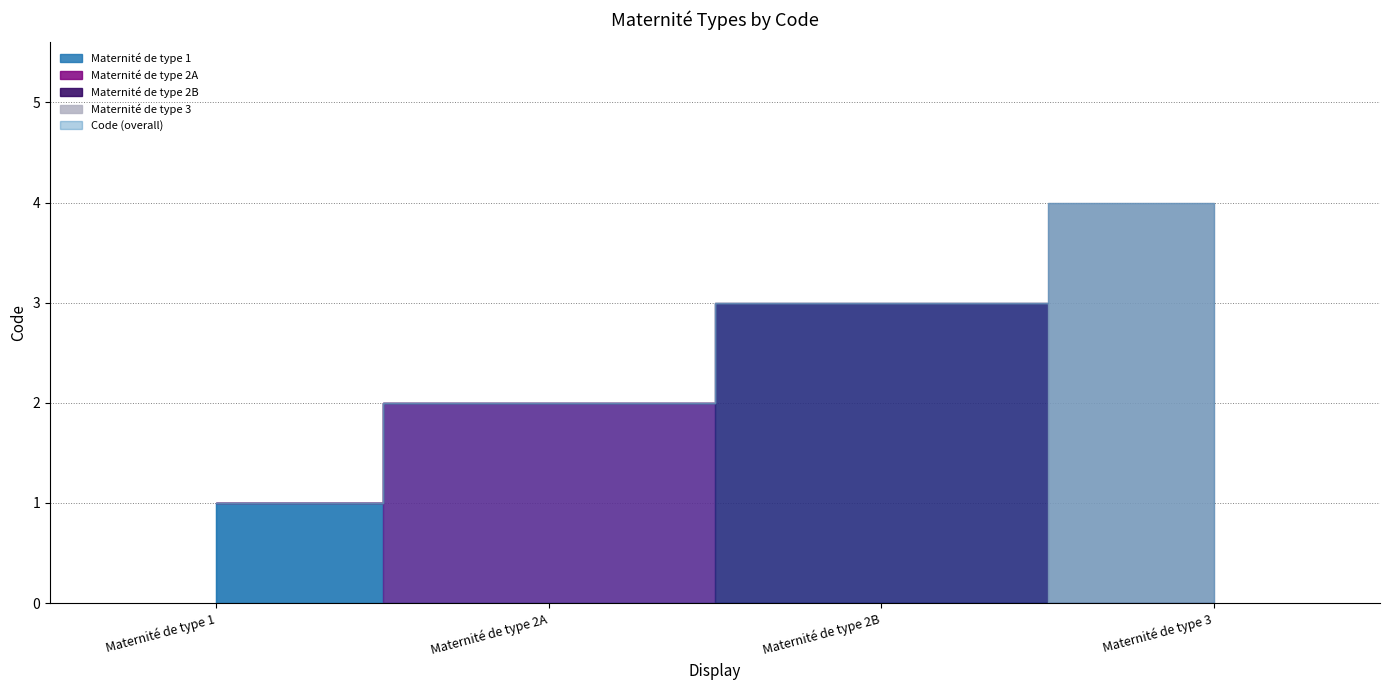

What is the value of the 2nd point from the left?

2